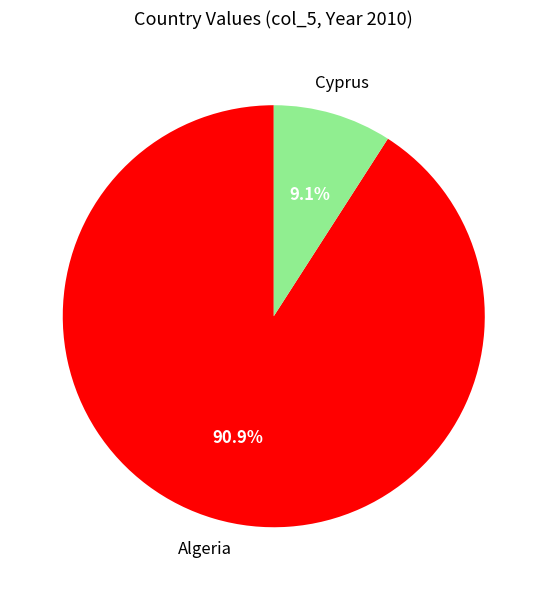

To the nearest percent, what is the average slice percentage?

50%